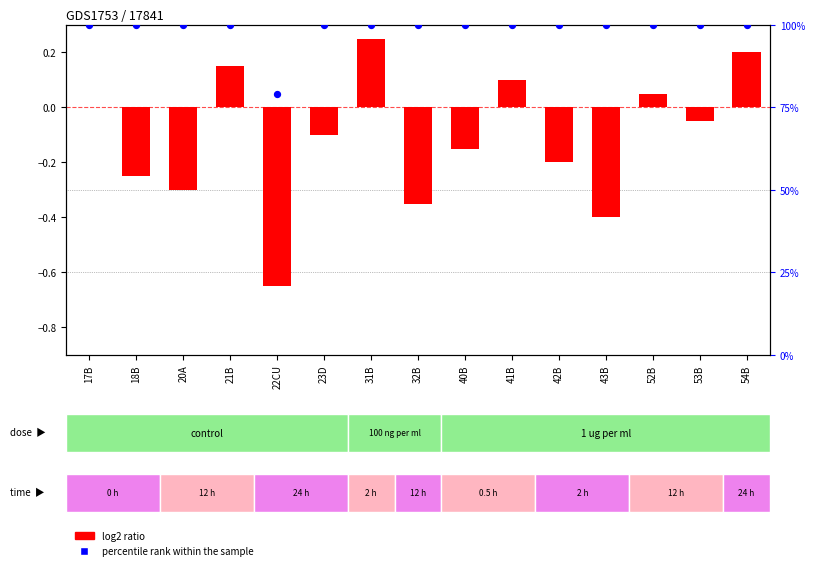

Is the value of log2 ratio at 42B greater than the value of percentile rank within the sample at 21B?

No